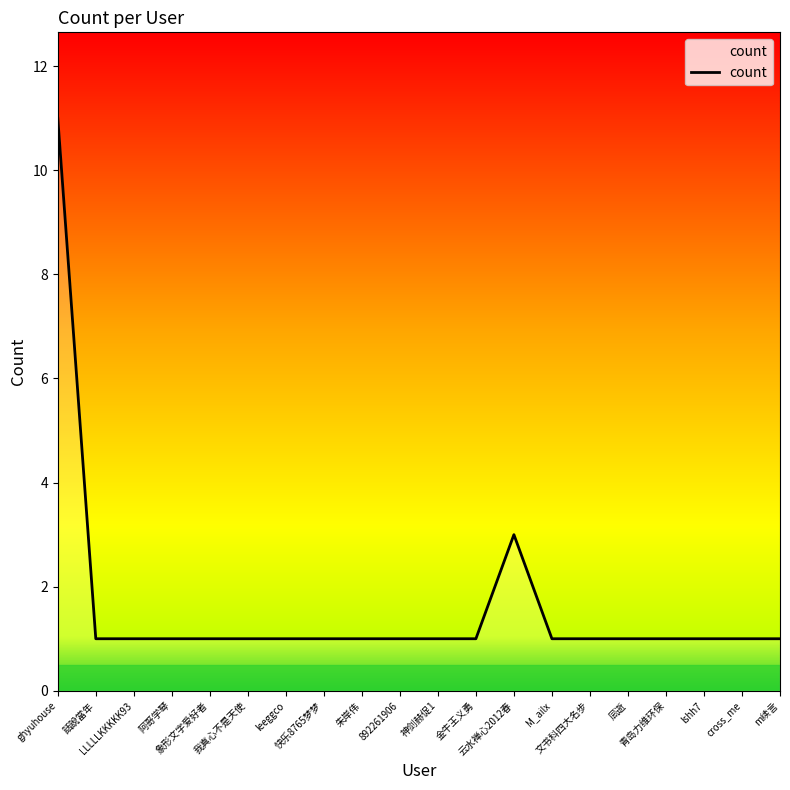

Reading right to left, transcribe all the data shown in this chart.

1	1	1	1	1	1	1	3	1	1	1	1	1	1	1	1	1	1	1	11